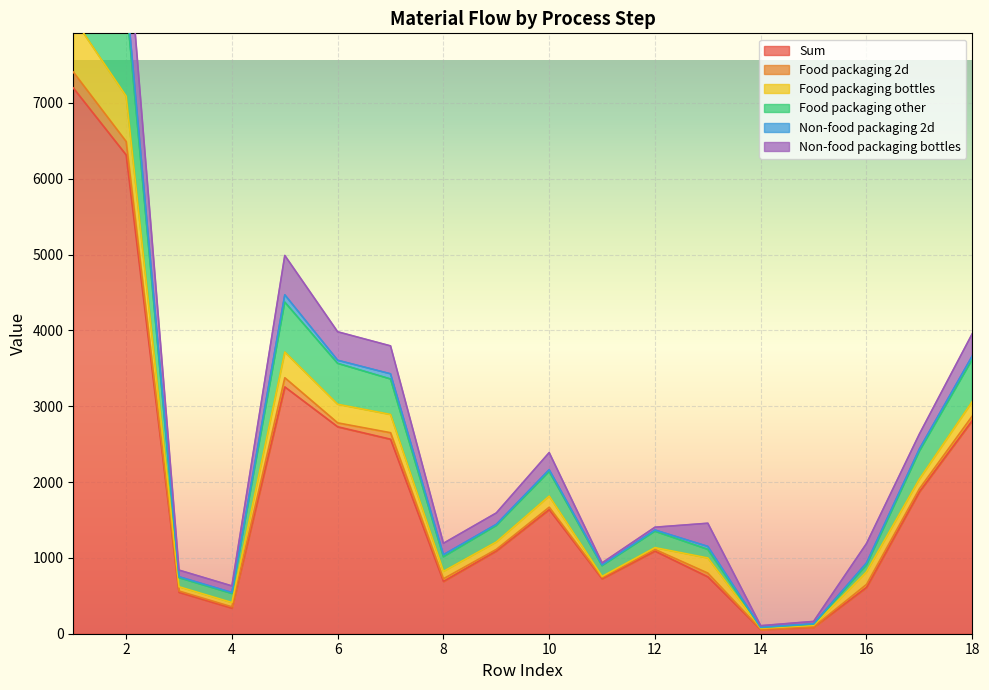

List the labels in order of Non-food packaging bottles value, largest first.

1, 2, 5, 6, 7, 13, 18, 16, 10, 17, 8, 9, 3, 4, 12, 15, 11, 14